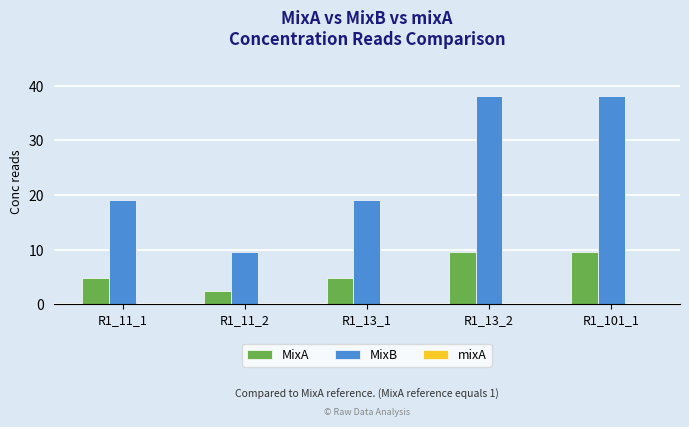

The MixB series shows 38.1 at R1_101_1. True or false?

True